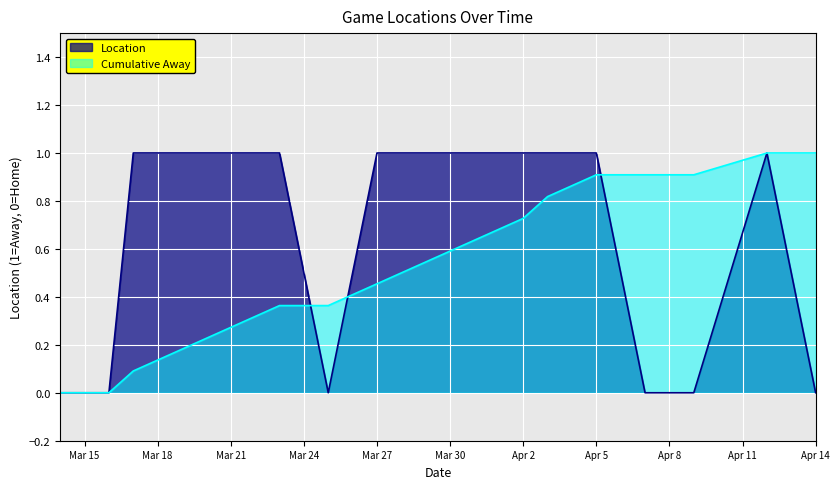

The value at 2024-03-14 is 0. True or false?

True